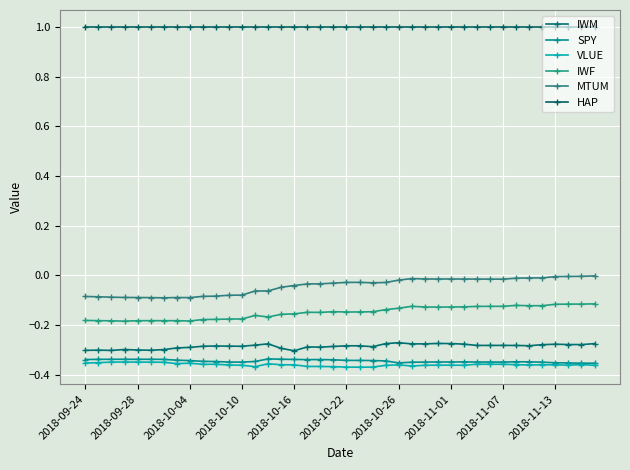

True or false: IWF and HAP intersect in this chart.

False